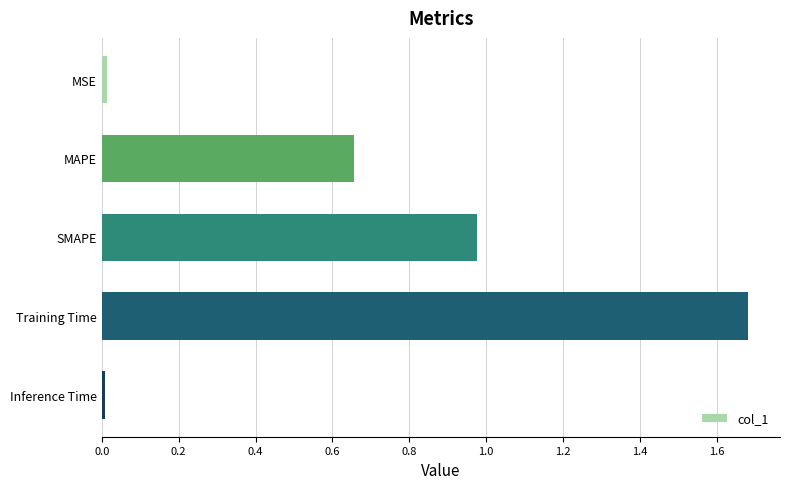

Which category has the highest value across all series?

Training Time